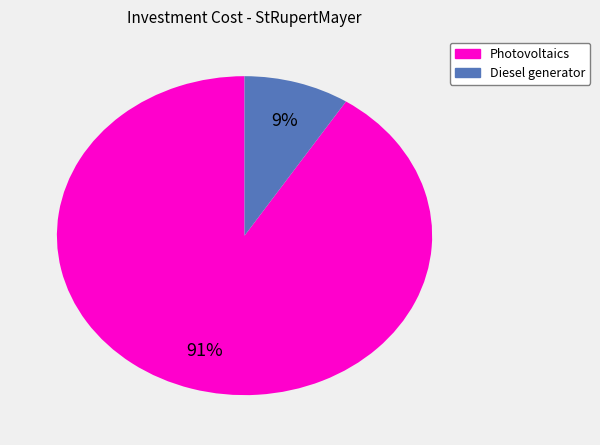

Count the number of slices in the pie.

2